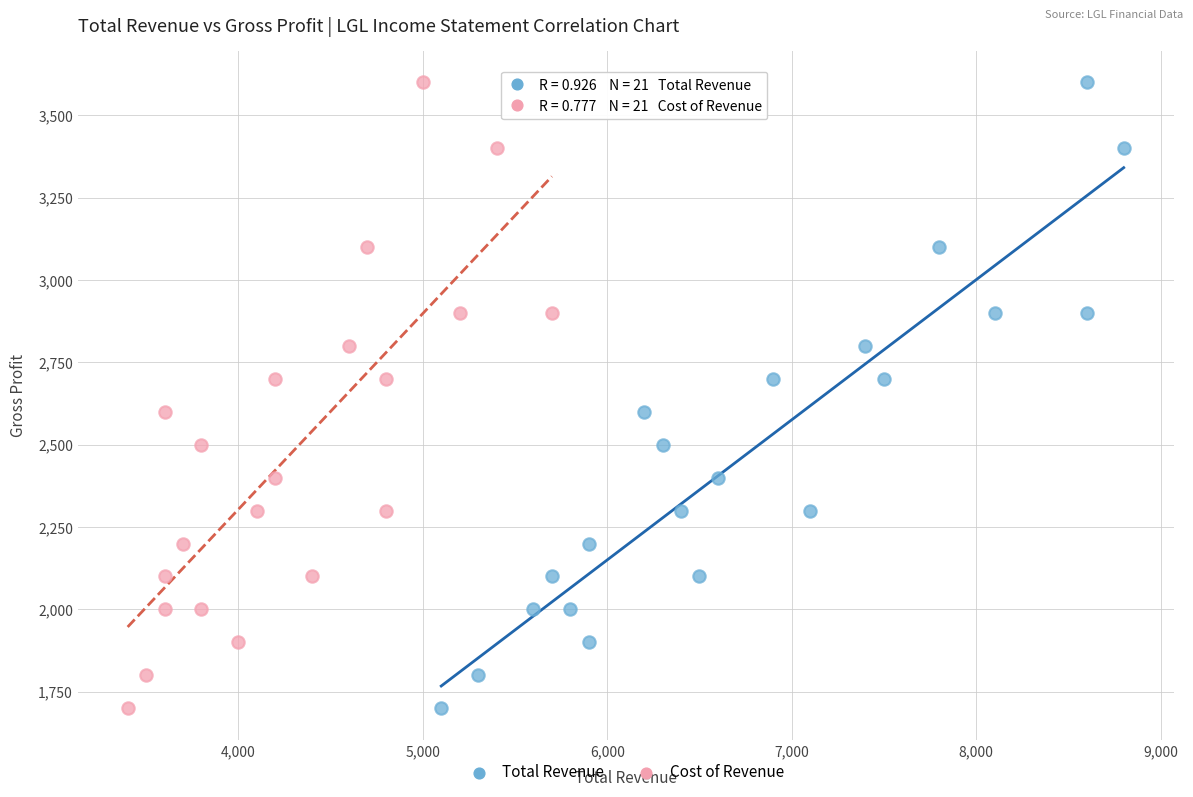

What are all the series names shown in the legend?

Total Revenue, Cost of Revenue